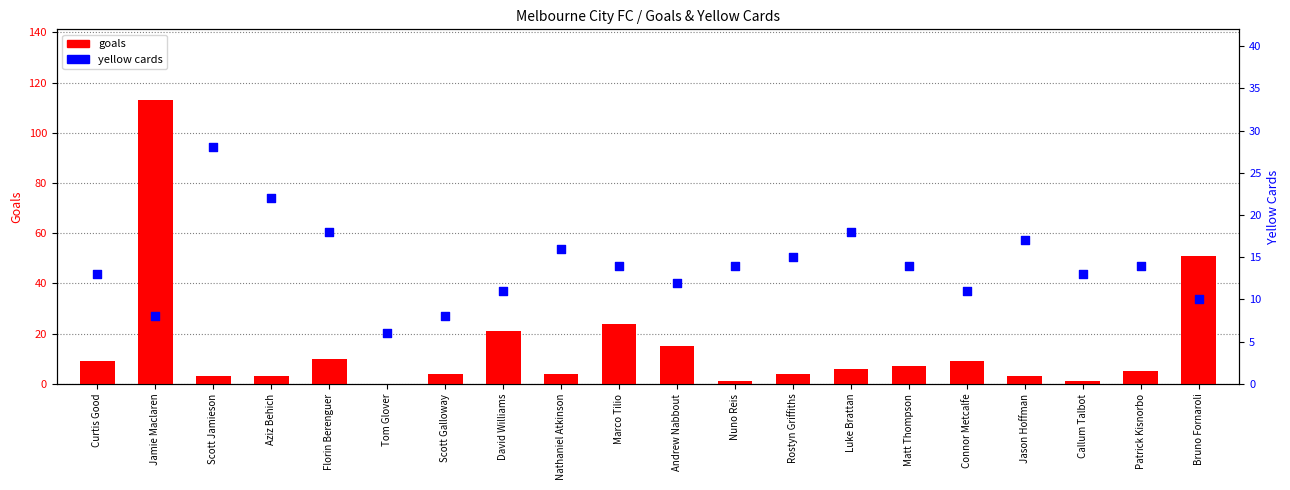

Which series has the largest total across all categories?

goals